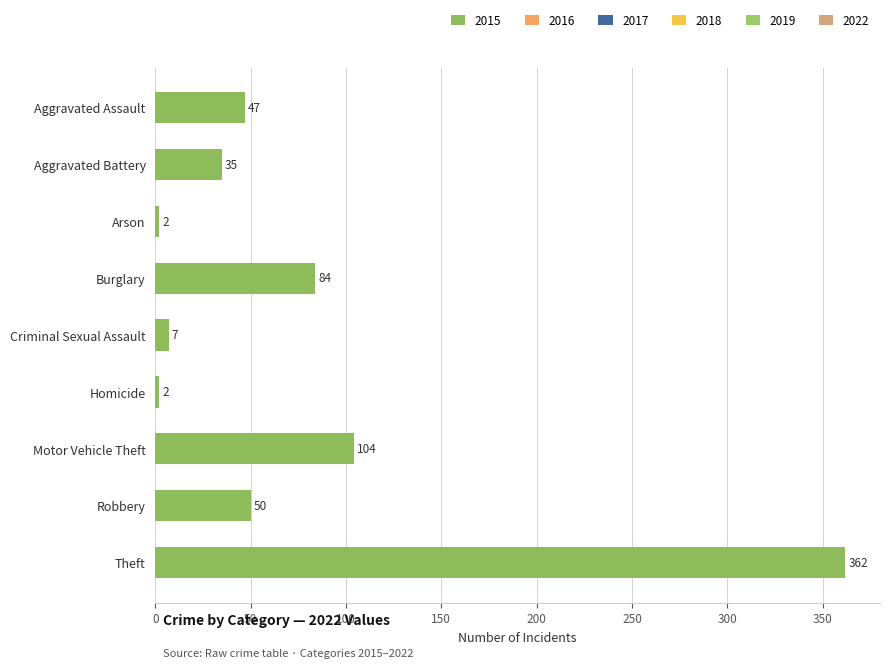

The value at Arson is 2. True or false?

True